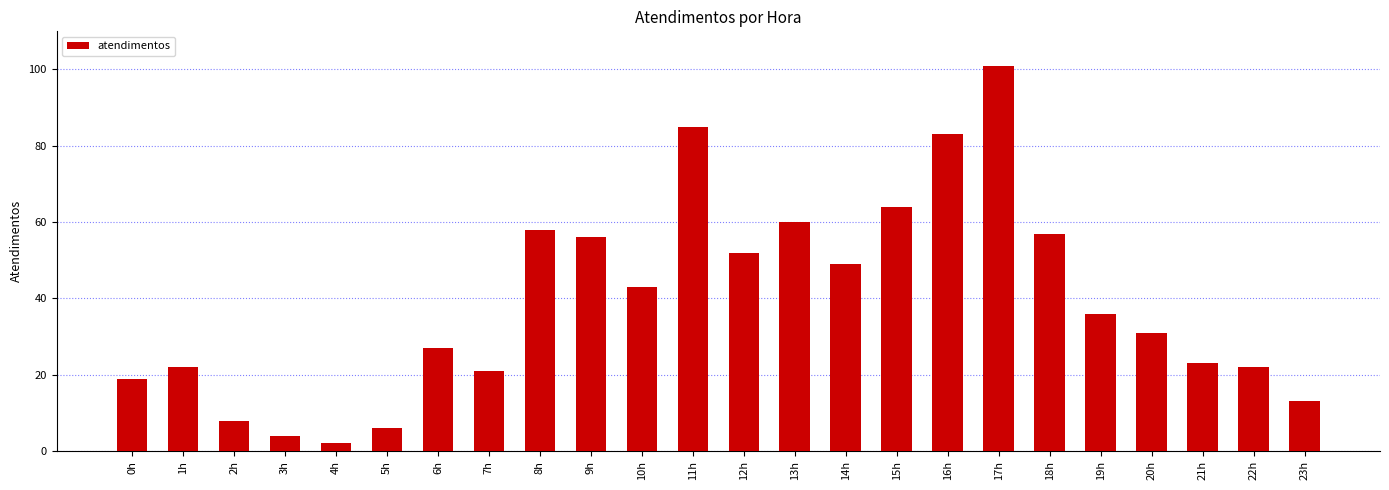

What is the sum of the values at 10h and 6h?

70